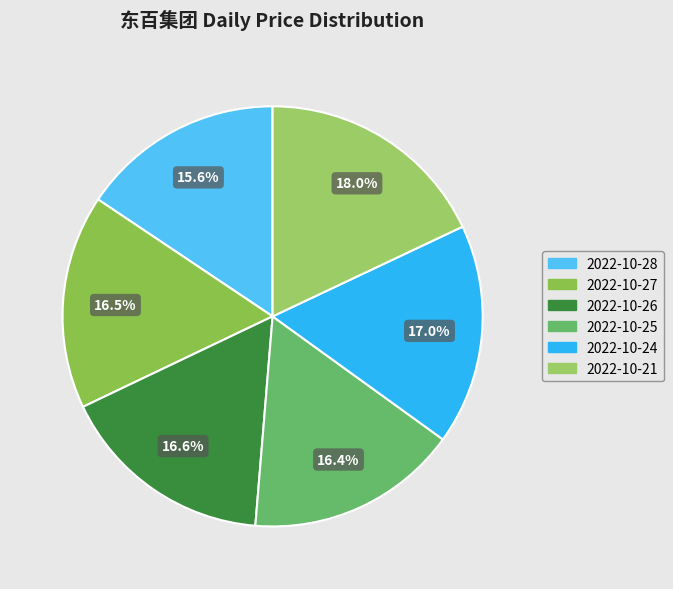

Is there any slice that represents more than half of the pie?

No